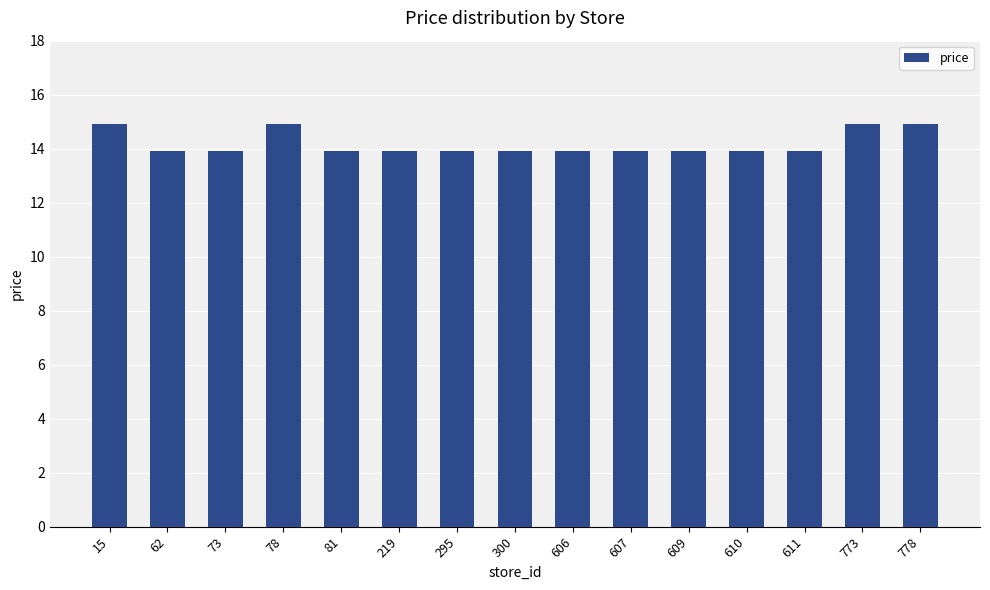

True or false: the data shows 13.9 at 609.

True